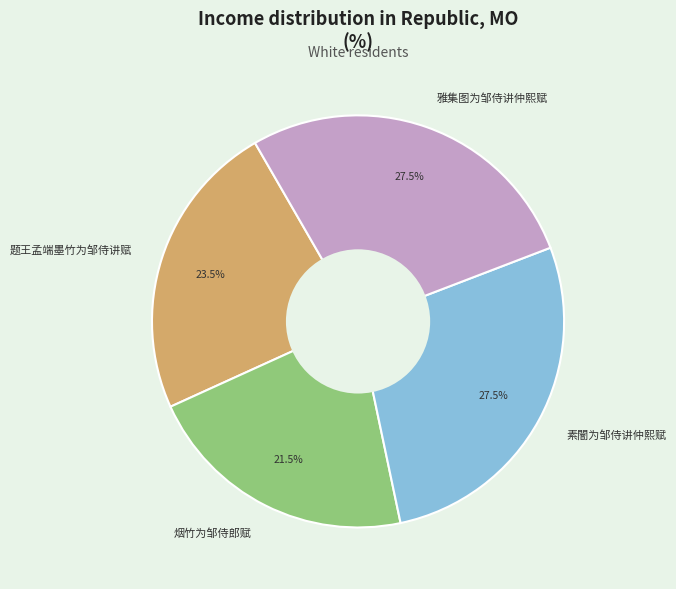

The 烟竹为邹侍郎赋 slice represents 16% of the pie. True or false?

False